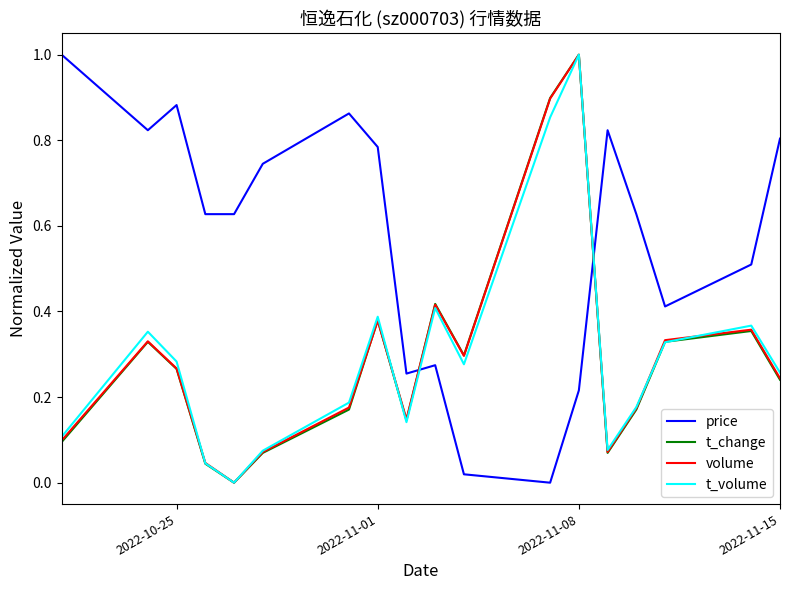

How many lines are shown in the chart?

4